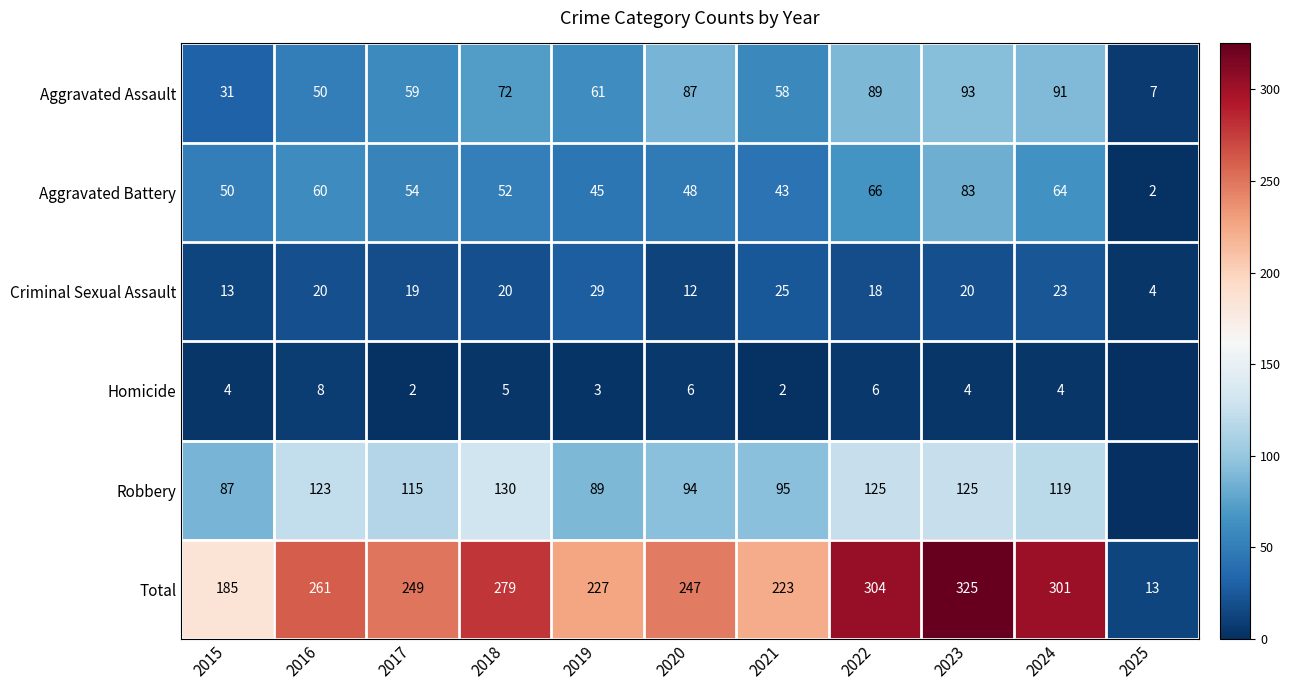

Is it true that Aggravated Battery equals 12 at 2018?

False